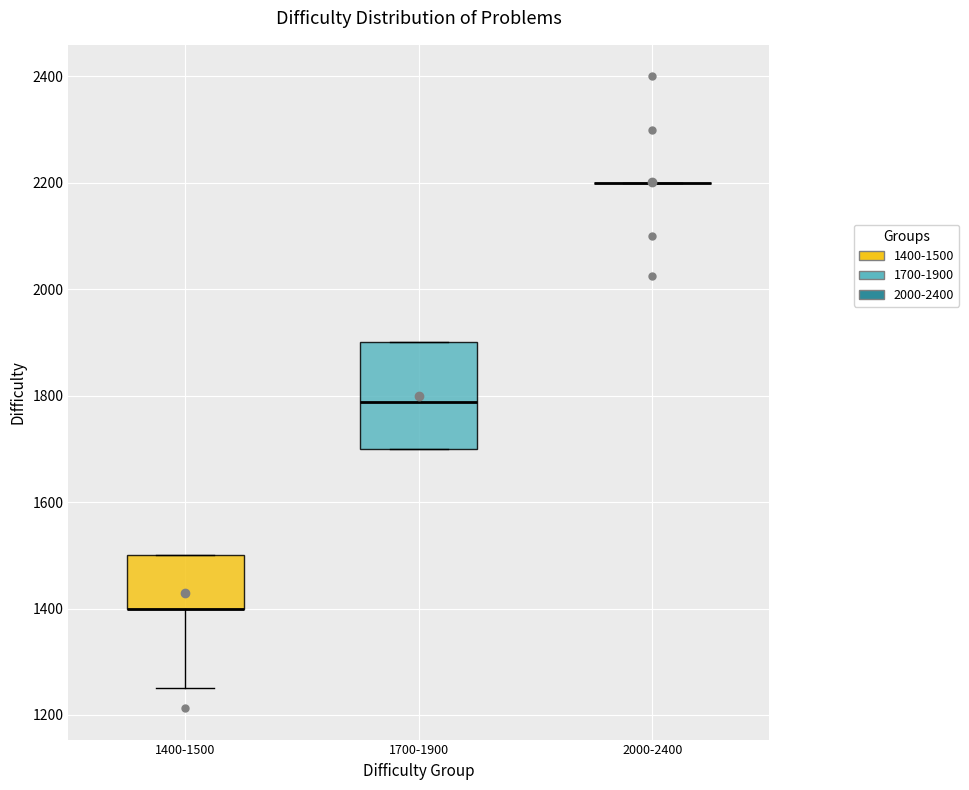

Where is the lower edge of the box for 1700-1900 on the y-axis? The values are not printed on the chart, so give them approximately, as read against the axis.

1700